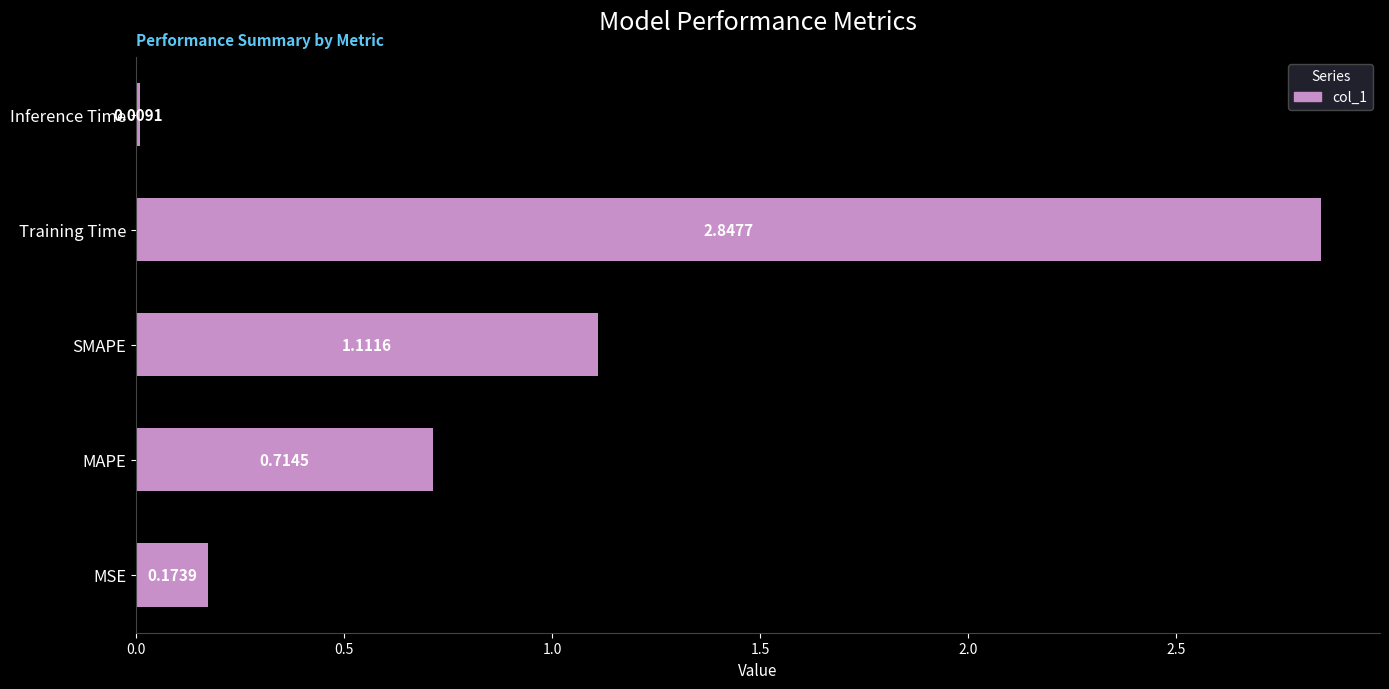

What is the sum of all values?

4.9